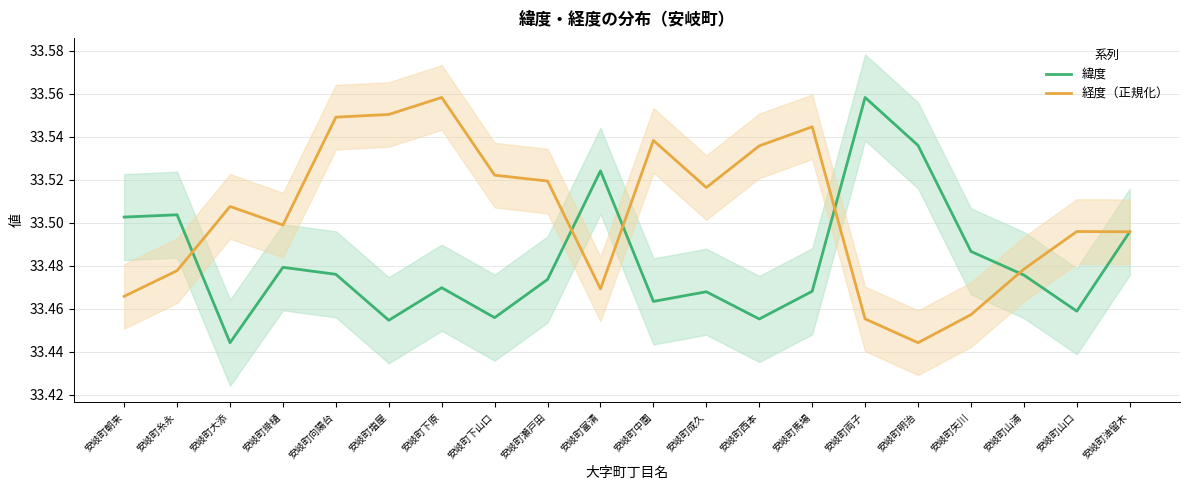

Between 安岐町糸永 and 安岐町大添, which series saw the biggest shift?

緯度